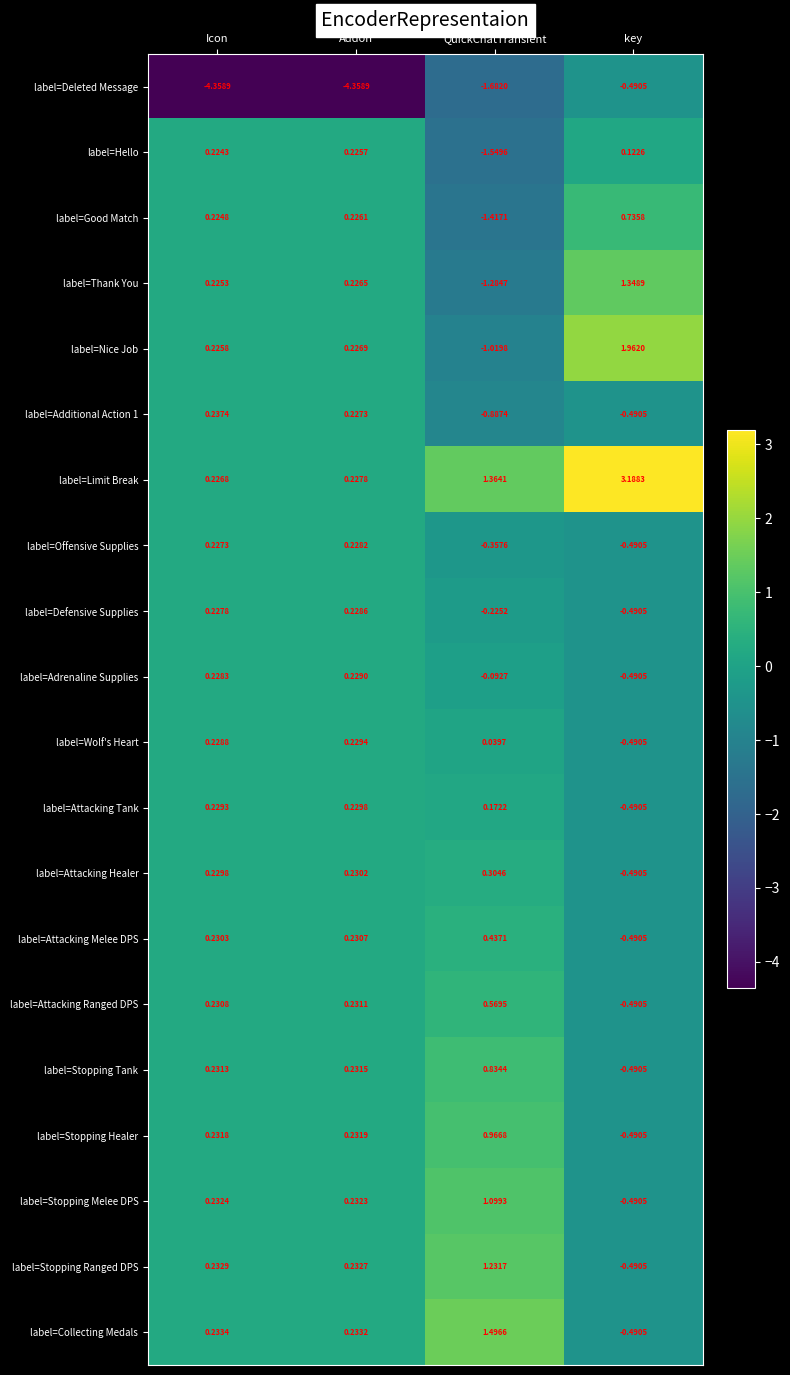

At which category does the chart reach its peak across all series?

key